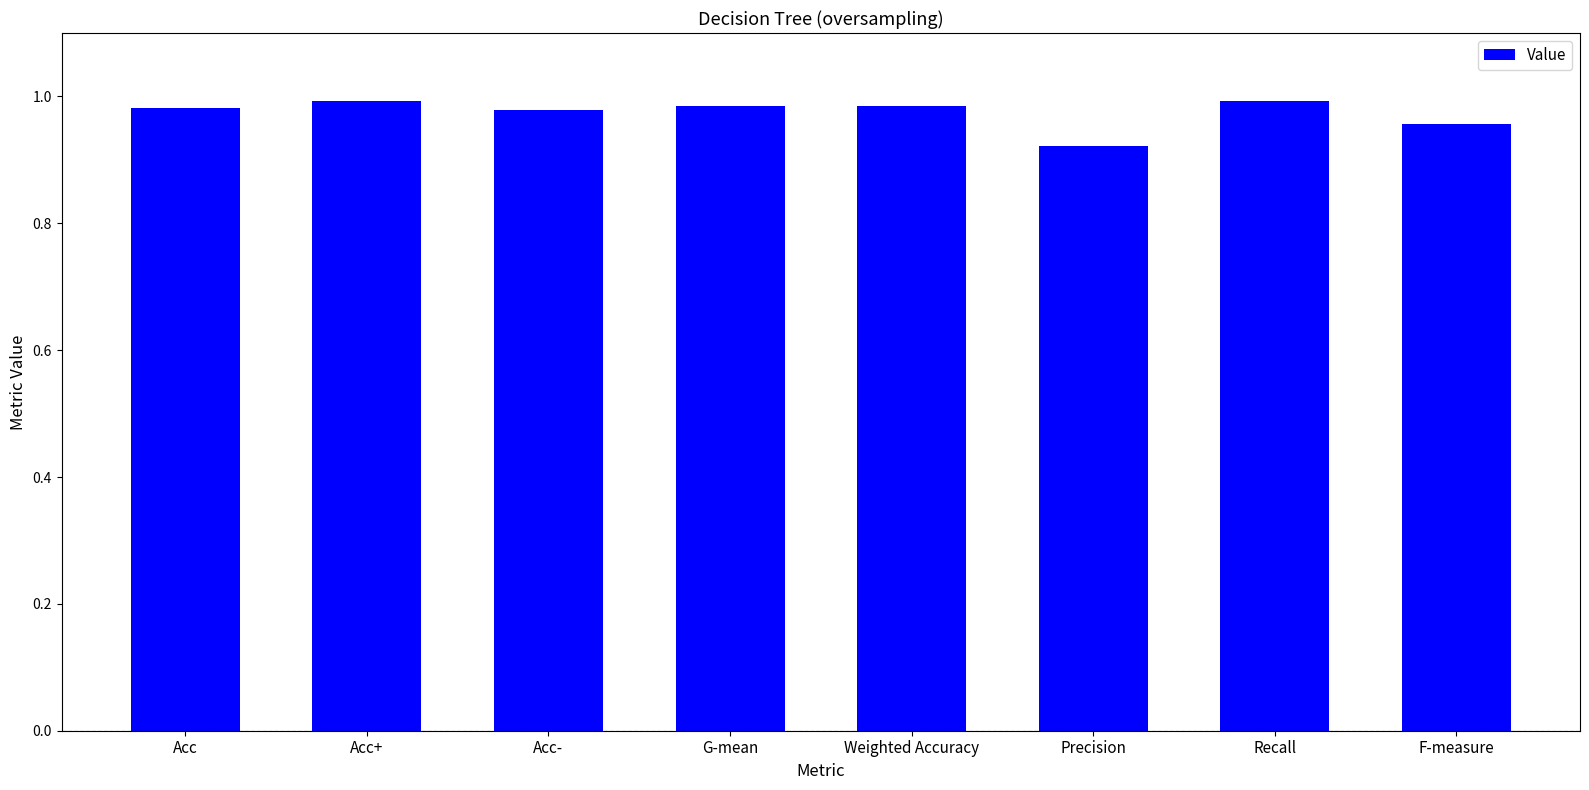

What is the label of the 5th bar from the right?

G-mean